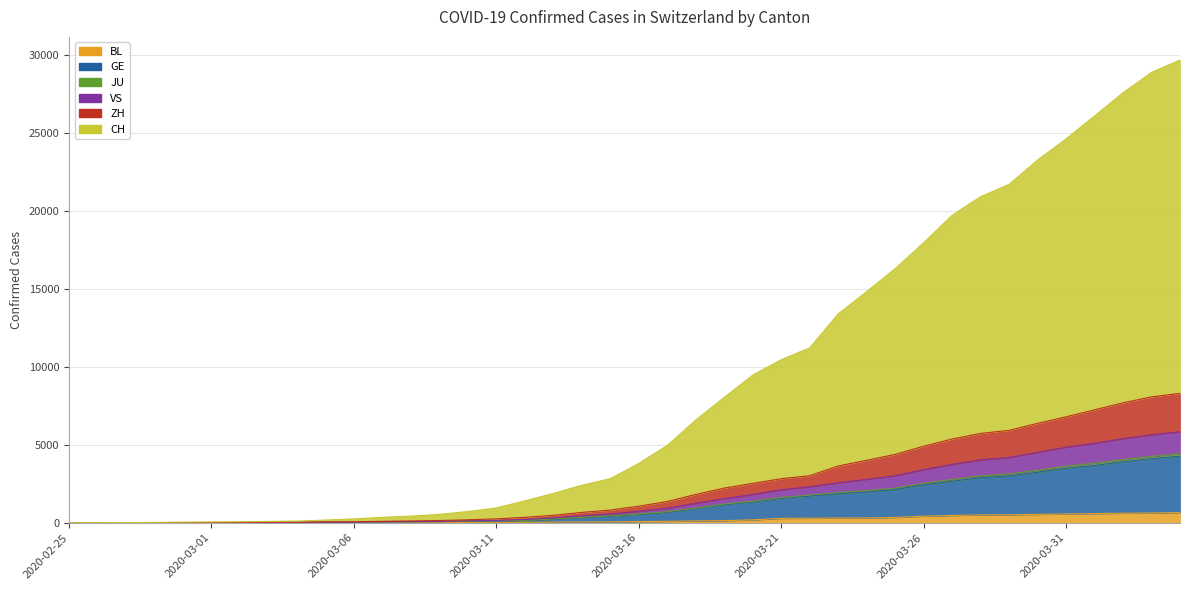

What are all the series names shown in the legend?

BL, GE, JU, VS, ZH, CH